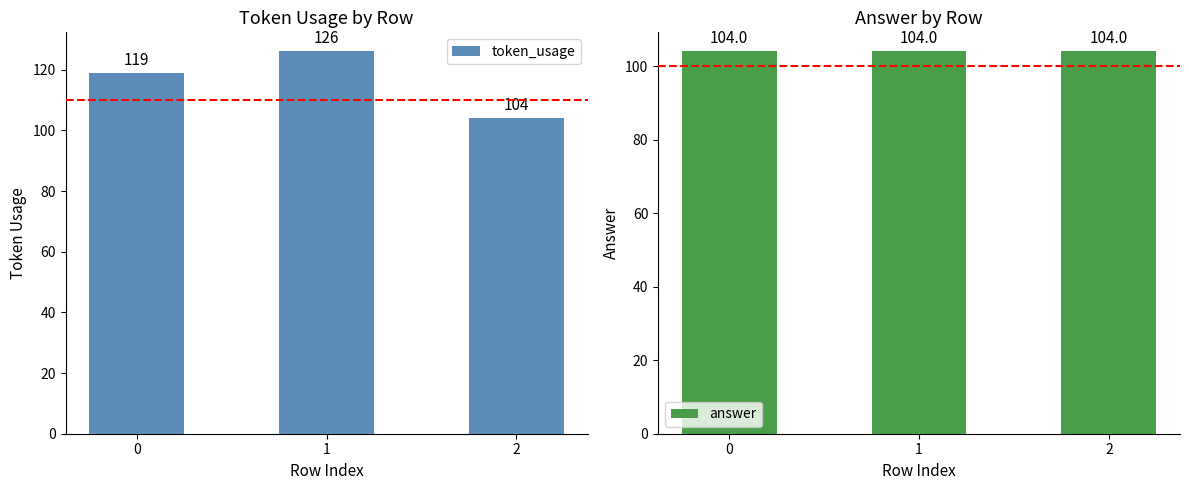

Which series has the largest total across all categories?

token_usage